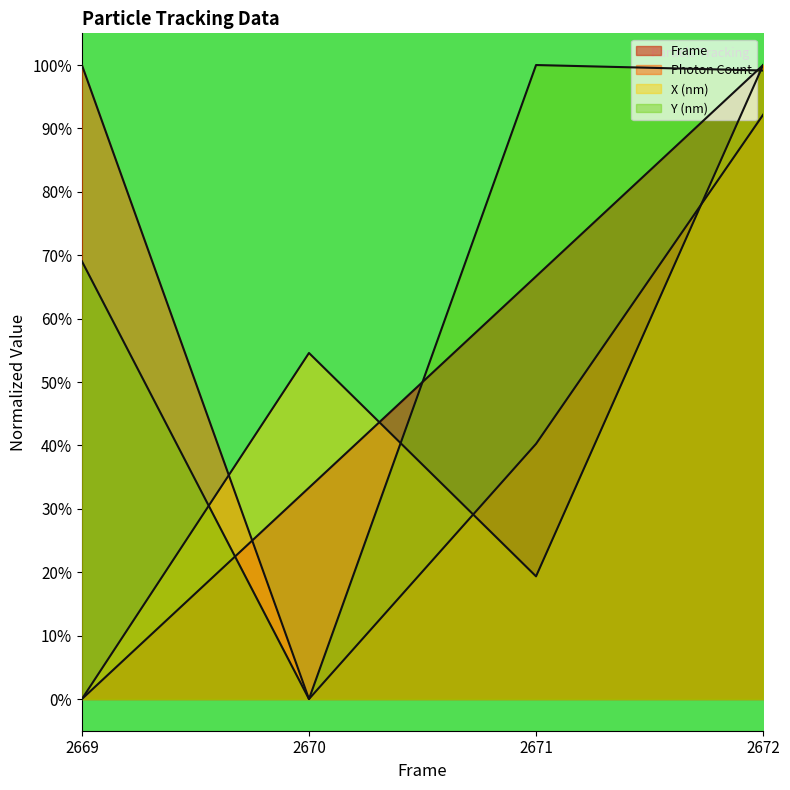

Between 2672 and 2669, which is larger?

2672